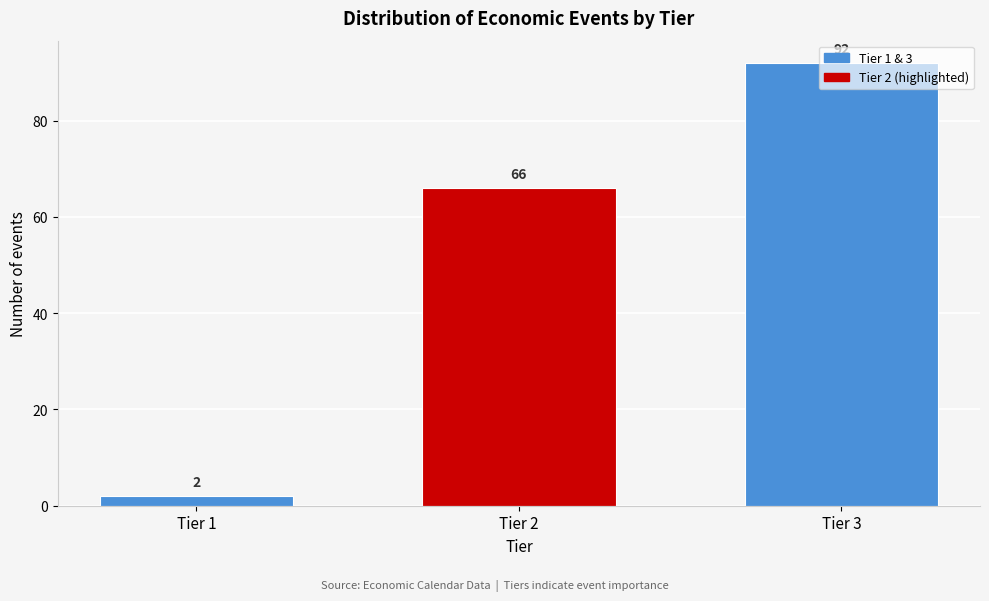

What is the value of the 3rd bar from the left?

92